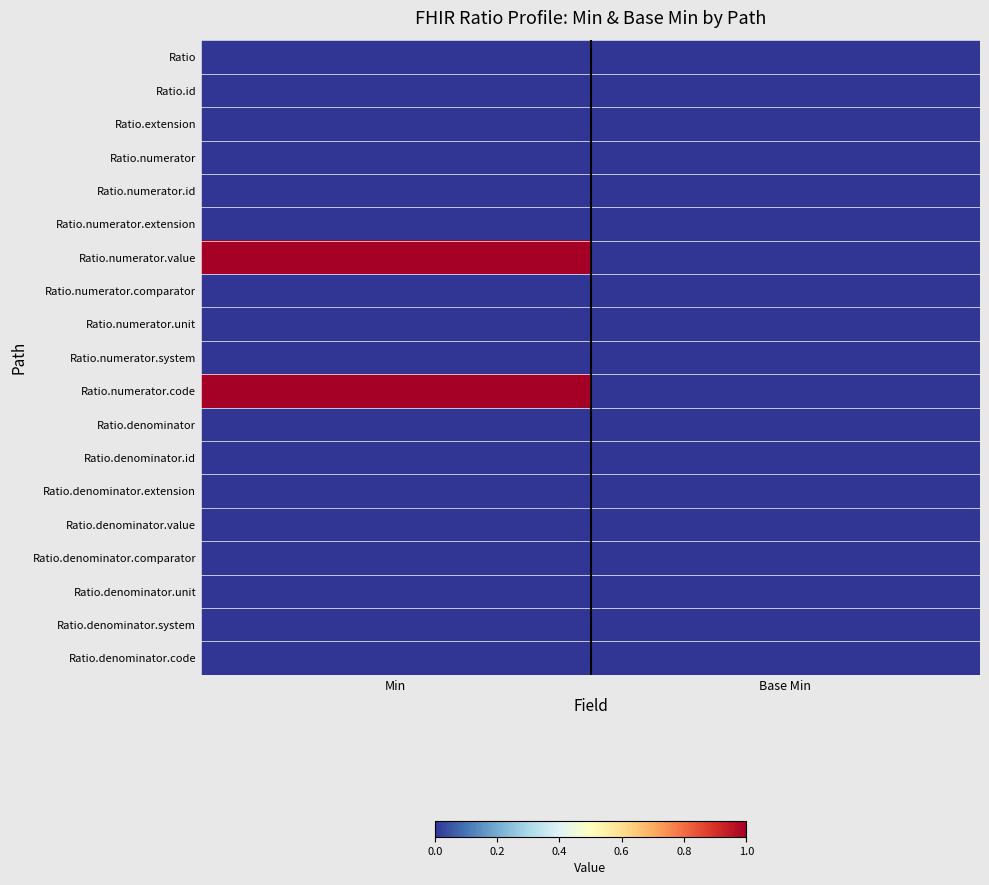

What is the greatest value displayed?

1